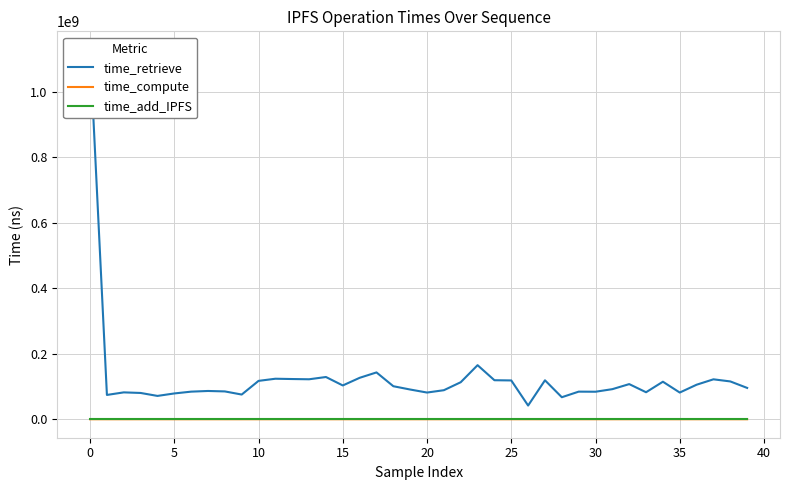

What is the difference between the maximum and minimum values in the time_retrieve series?

1086592767